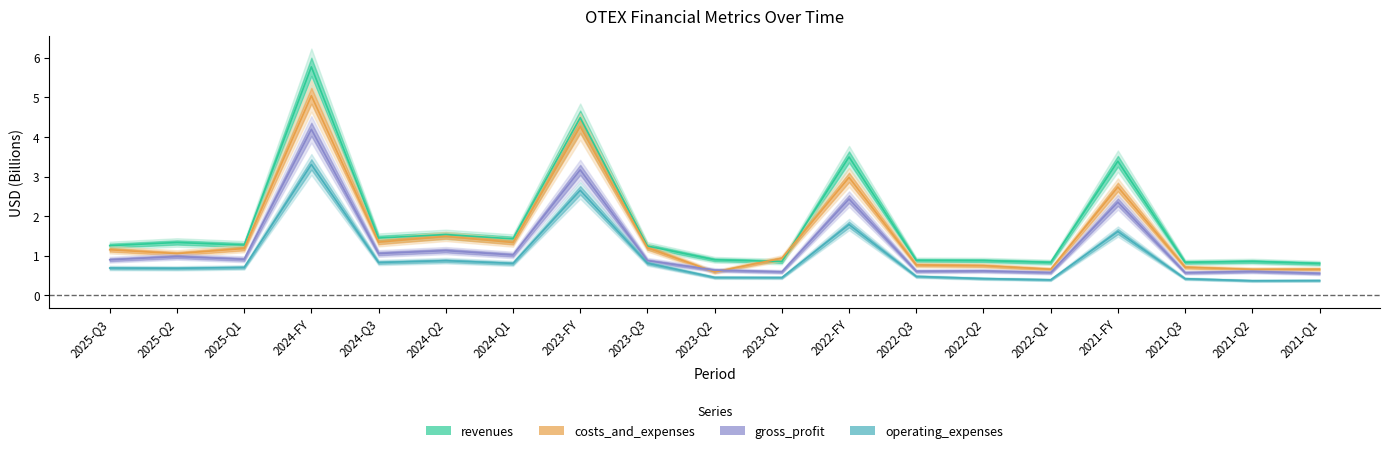

Reading left to right, list all the values displayed in this chart.

revenues: 2025-Q3=1.3	2025-Q2=1.3	2025-Q1=1.3	2024-FY=5.8	2024-Q3=1.4	2024-Q2=1.5	2024-Q1=1.4	2023-FY=4.5	2023-Q3=1.2	2023-Q2=0.9	2023-Q1=0.9	2022-FY=3.5	2022-Q3=0.9	2022-Q2=0.9	2022-Q1=0.8	2021-FY=3.4	2021-Q3=0.8	2021-Q2=0.9	2021-Q1=0.8
costs_and_expenses: 2025-Q3=1.2	2025-Q2=1.1	2025-Q1=1.2	2024-FY=5.0	2024-Q3=1.3	2024-Q2=1.5	2024-Q1=1.3	2023-FY=4.3	2023-Q3=1.2	2023-Q2=0.6	2023-Q1=0.9	2022-FY=3.0	2022-Q3=0.8	2022-Q2=0.7	2022-Q1=0.7	2021-FY=2.7	2021-Q3=0.7	2021-Q2=0.7	2021-Q1=0.7
gross_profit: 2025-Q3=0.9	2025-Q2=1.0	2025-Q1=0.9	2024-FY=4.2	2024-Q3=1.1	2024-Q2=1.1	2024-Q1=1.0	2023-FY=3.2	2023-Q3=0.9	2023-Q2=0.6	2023-Q1=0.6	2022-FY=2.4	2022-Q3=0.6	2022-Q2=0.6	2022-Q1=0.6	2021-FY=2.4	2021-Q3=0.6	2021-Q2=0.6	2021-Q1=0.6
operating_expenses: 2025-Q3=0.7	2025-Q2=0.7	2025-Q1=0.7	2024-FY=3.3	2024-Q3=0.8	2024-Q2=0.9	2024-Q1=0.8	2023-FY=2.7	2023-Q3=0.8	2023-Q2=0.5	2023-Q1=0.4	2022-FY=1.8	2022-Q3=0.5	2022-Q2=0.4	2022-Q1=0.4	2021-FY=1.6	2021-Q3=0.4	2021-Q2=0.4	2021-Q1=0.4